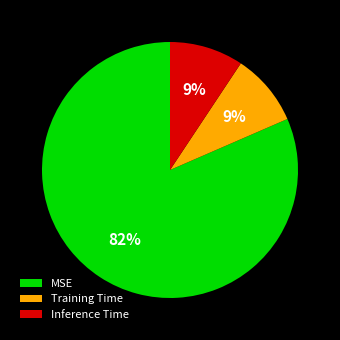

True or false: MSE accounts for 82% of the total.

True